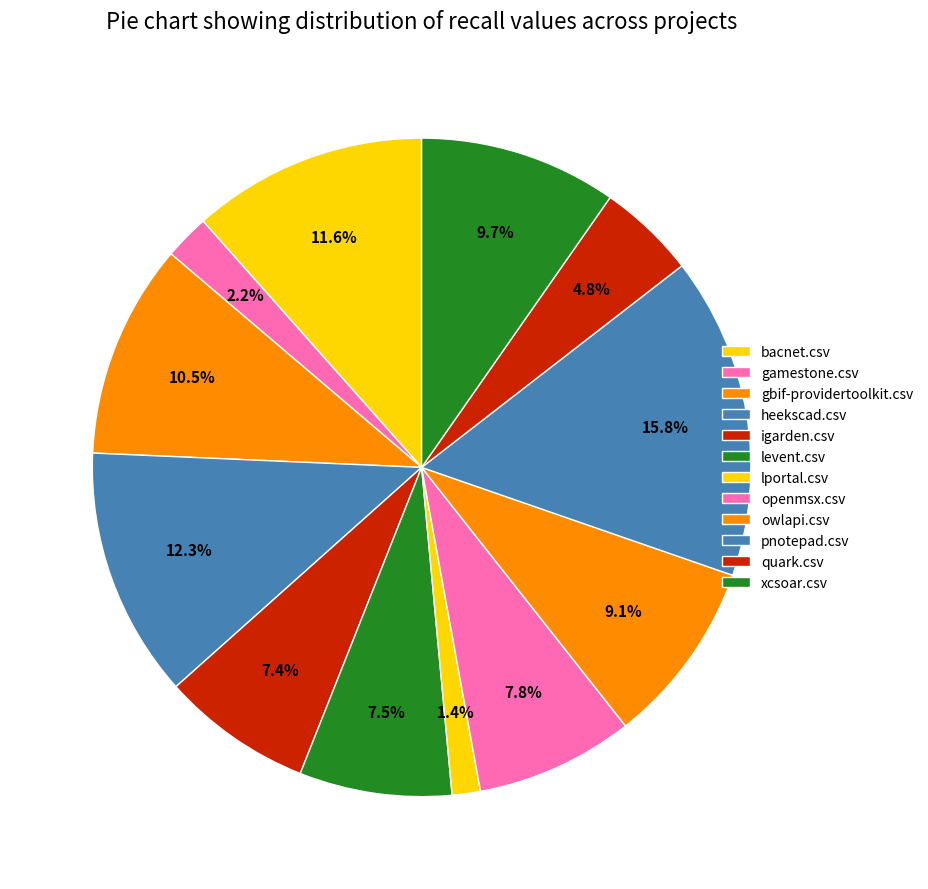

To the nearest percent, what is the average slice percentage?

8%